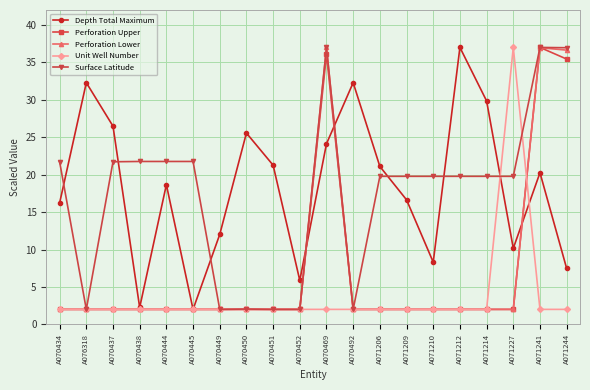

What is the difference between the highest and lowest values at A071206?

19.1